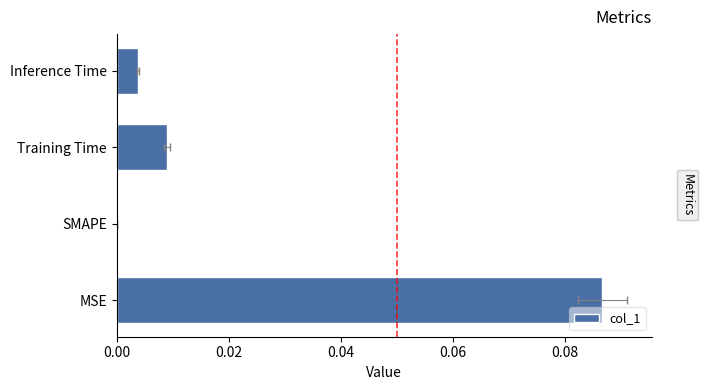

The chart shows a value of 0.0 at MSE. True or false?

False